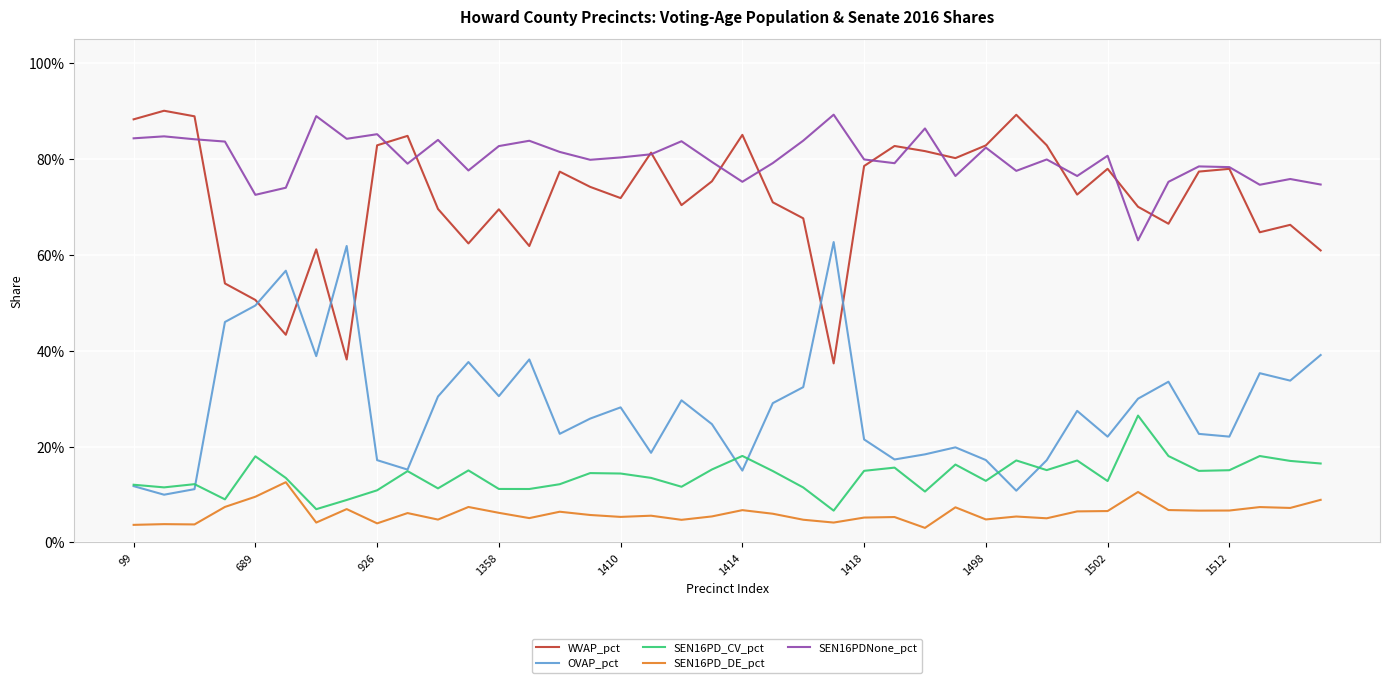

Does the chart display data point markers on the line(s)?

No